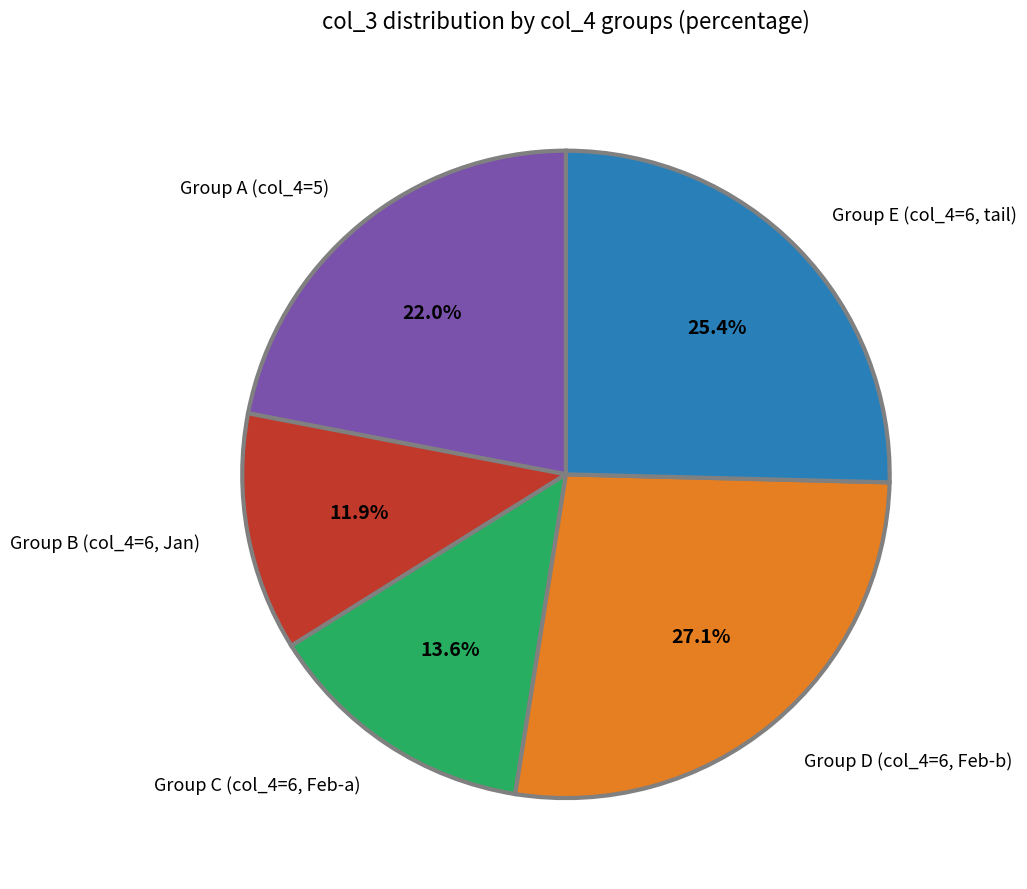

What is the ratio of the value at Group B (col_4=6, Jan) to the value at Group D (col_4=6, Feb-b)?

0.4